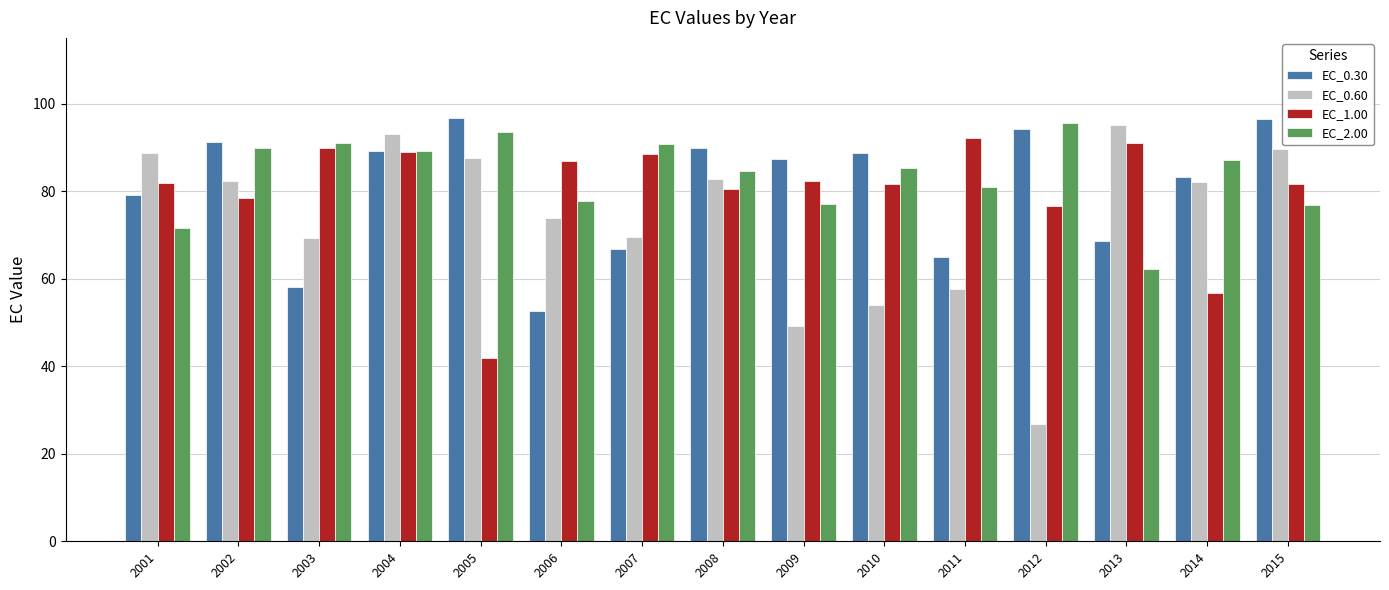

What value does the EC_1.00 series have at 2003?

89.9